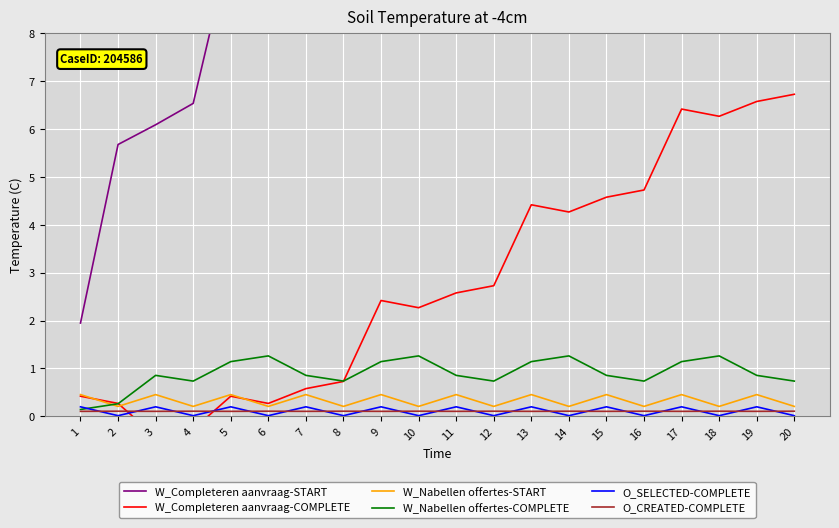

What is the average value of the O_CREATED-COMPLETE series?

0.1